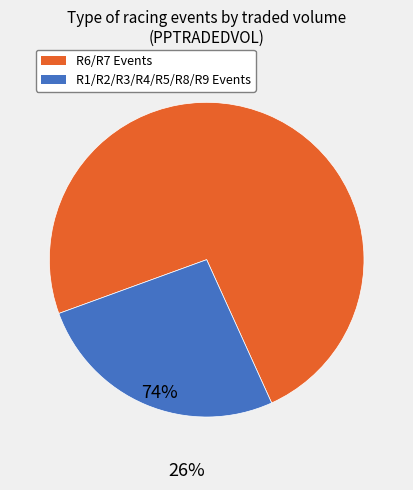

Is there a majority slice in this chart?

Yes